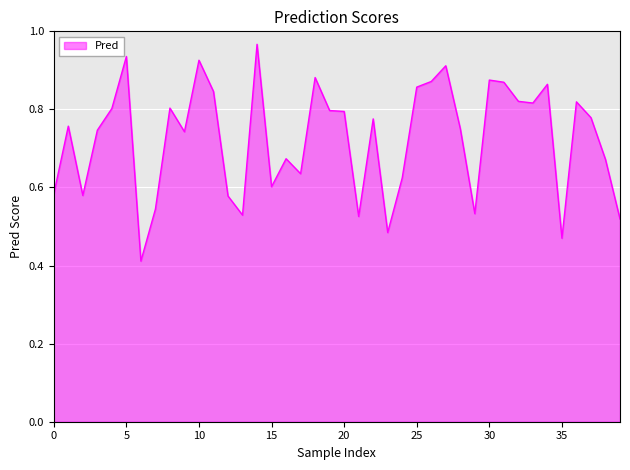

What is the sum of all values?

29.0